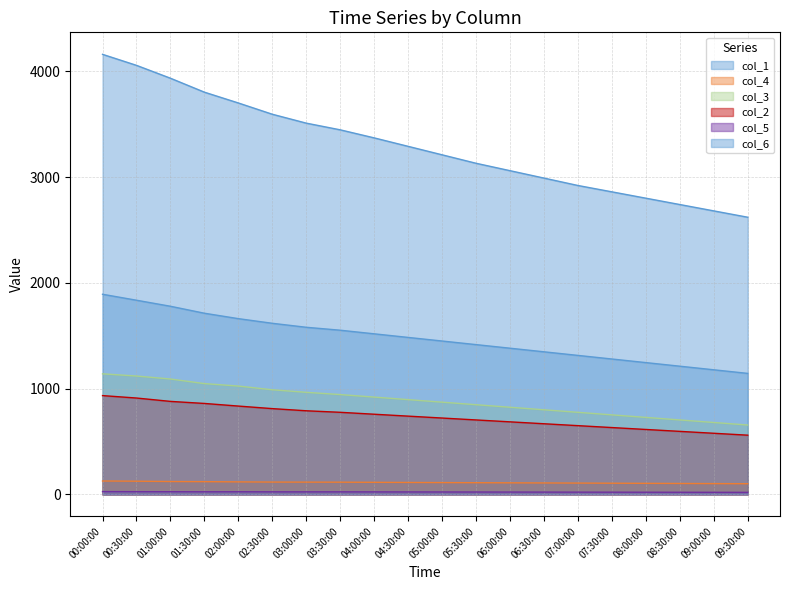

What is the difference between the col_5 values at 08:30:00 and 03:00:00?

3.9